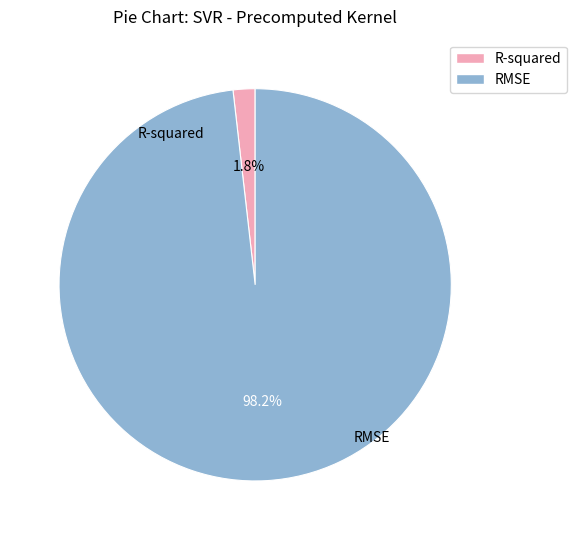

How much of the chart is everything except RMSE?

1.8%